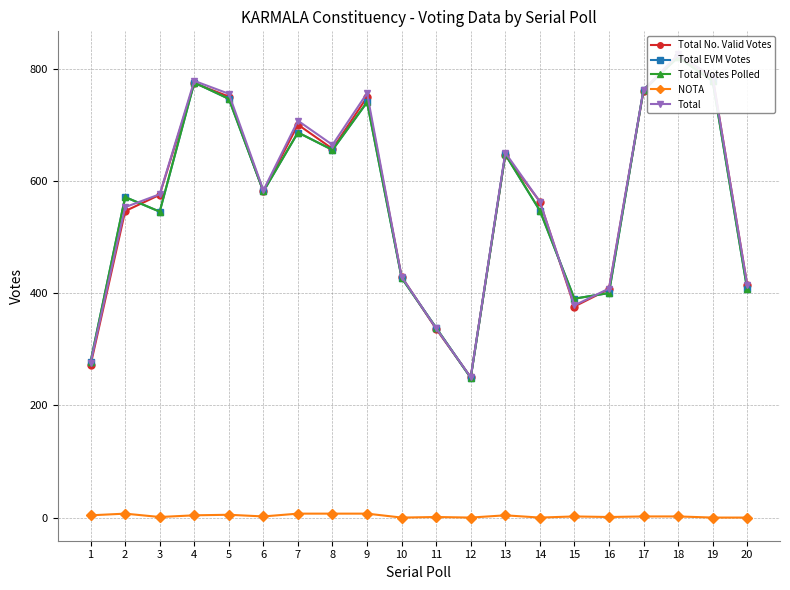

Does the chart have visible grid lines?

Yes